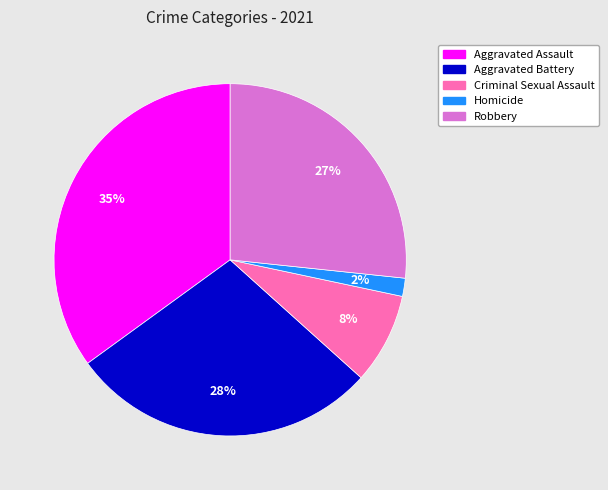

Is Homicide the majority of the pie?

No